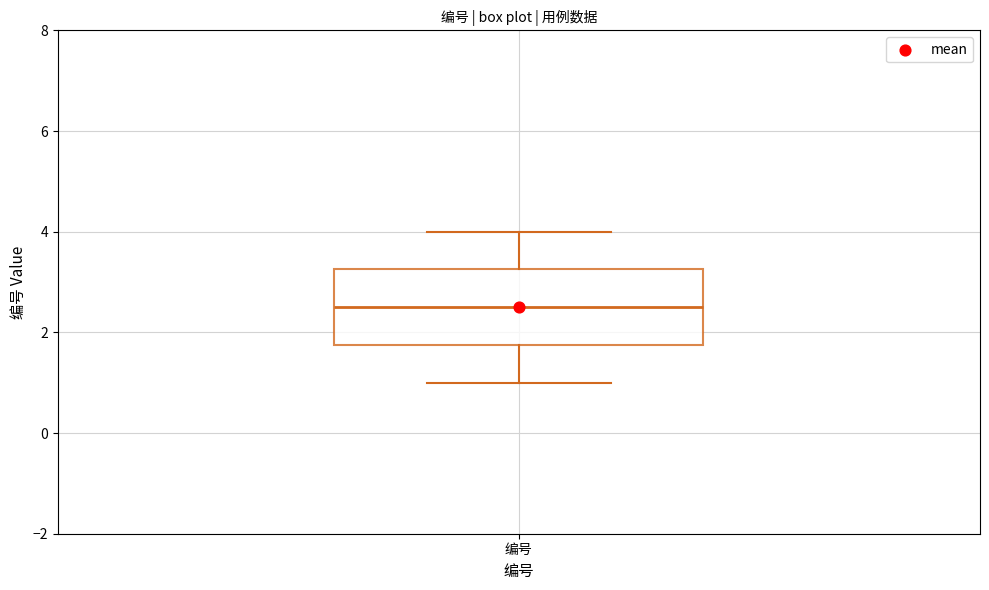

Where is the upper edge of the box for 编号 on the y-axis? The values are not printed on the chart, so give them approximately, as read against the axis.

3.2